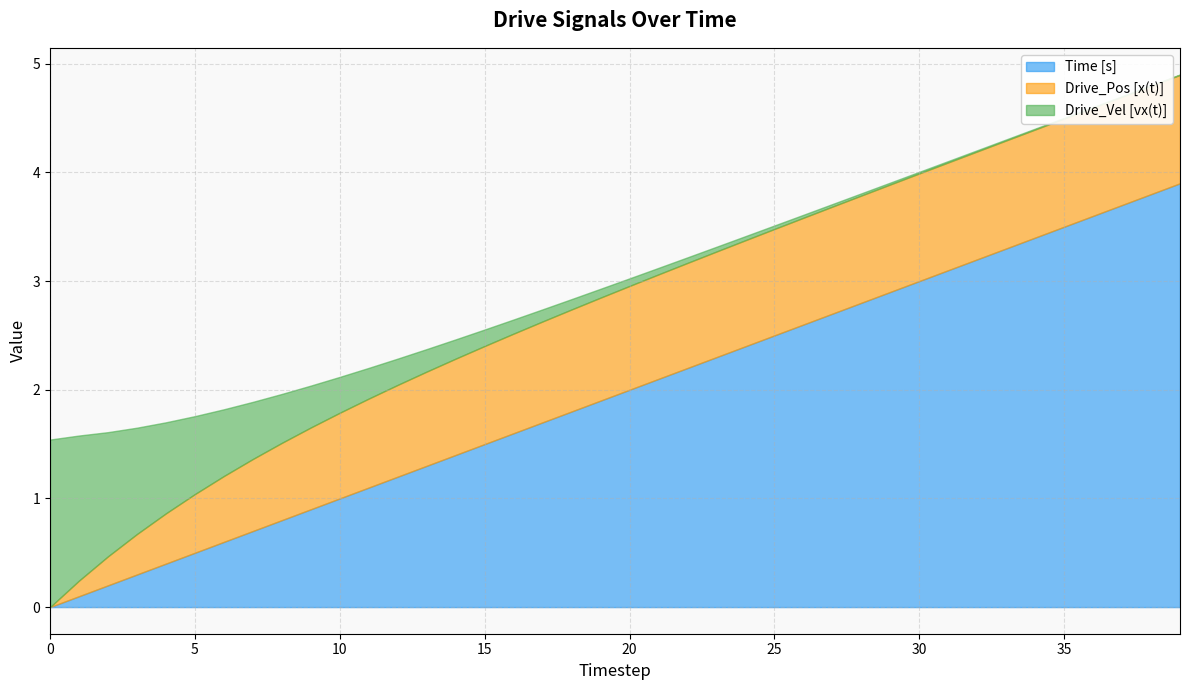

Does the chart have visible grid lines?

Yes